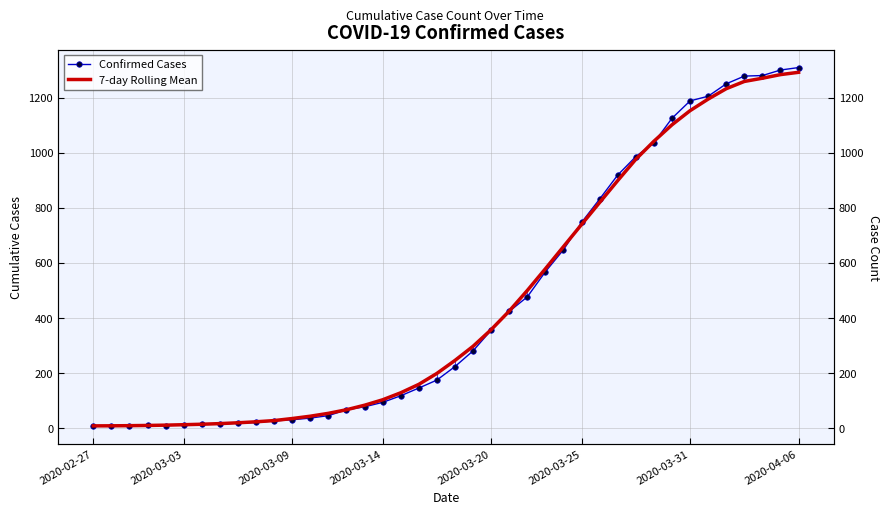

True or false: Confirmed Cases has a value of 8.8 at 8.

False